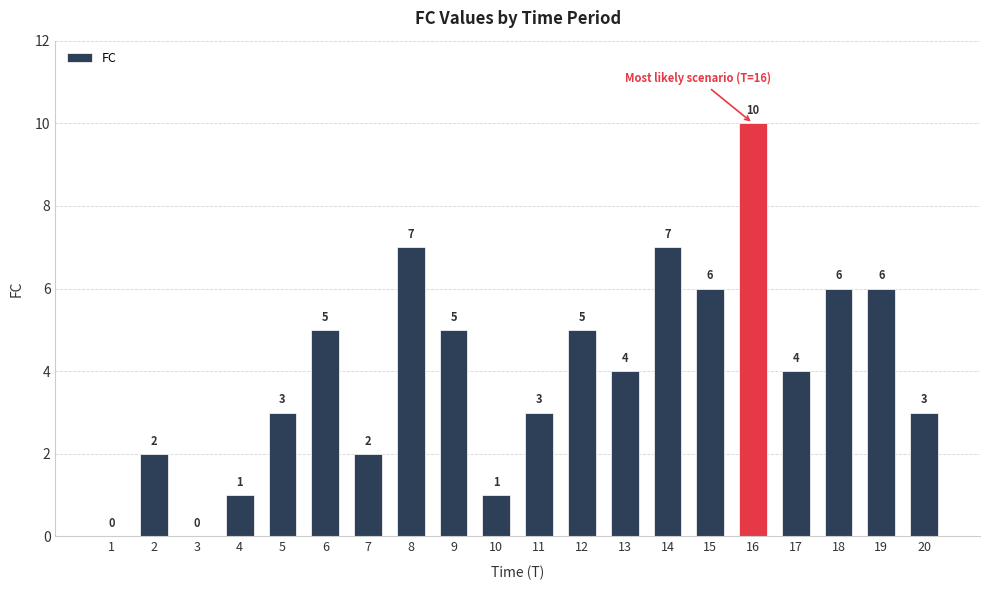

Which category has the highest value across all series?

16